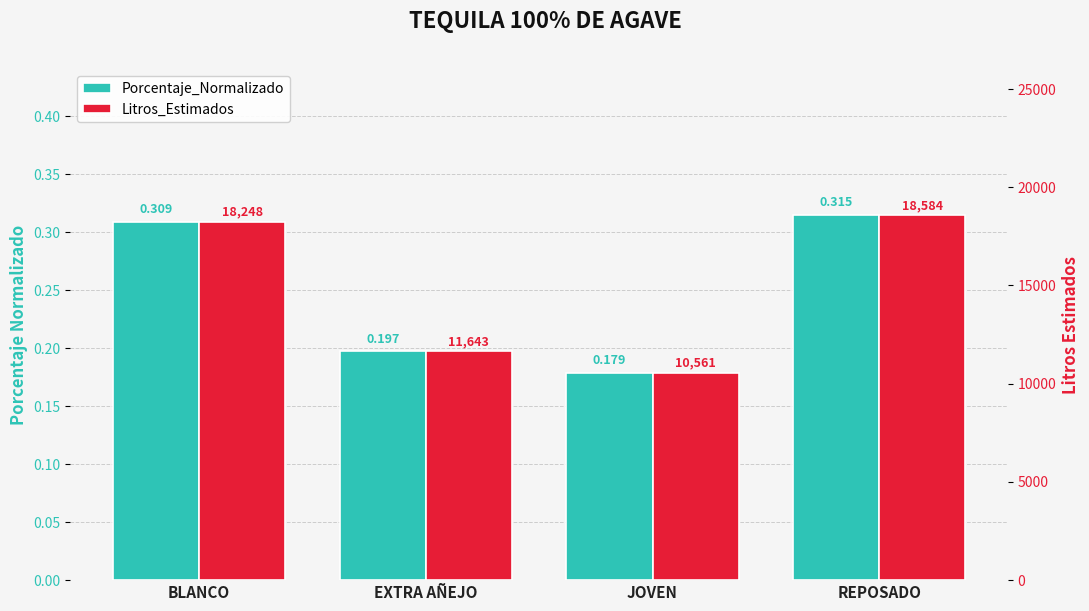

Are the bars grouped side by side (vs. stacked)?

Yes